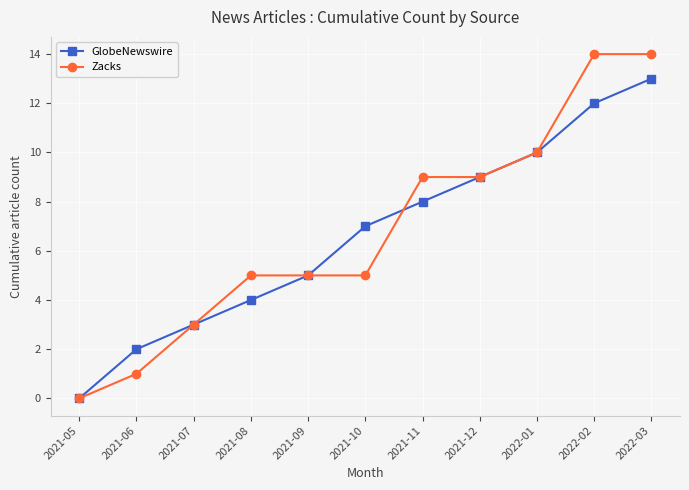

True or false: GlobeNewswire has a value of 7 at 2021-09.

False